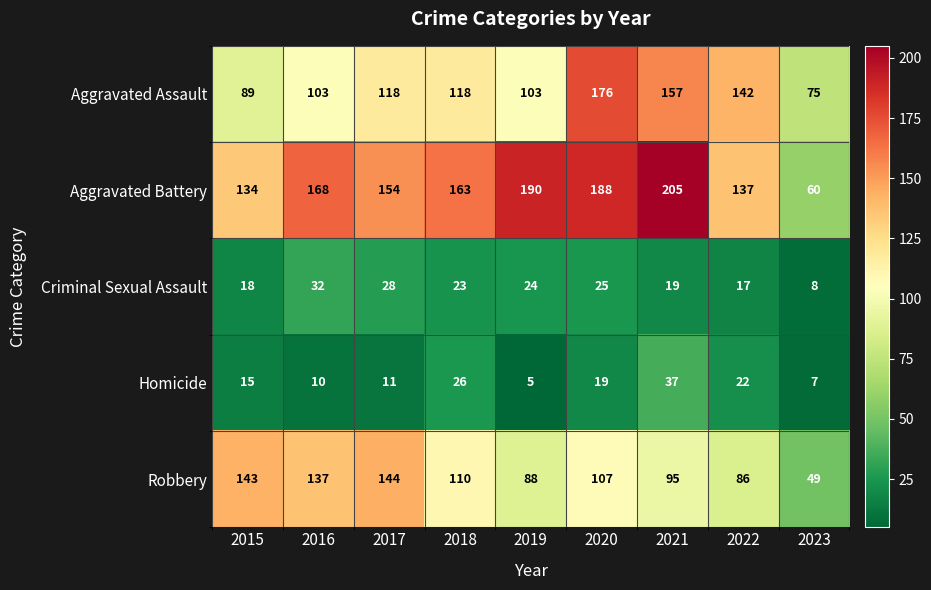

Which label corresponds to the smallest value in the chart?

2019